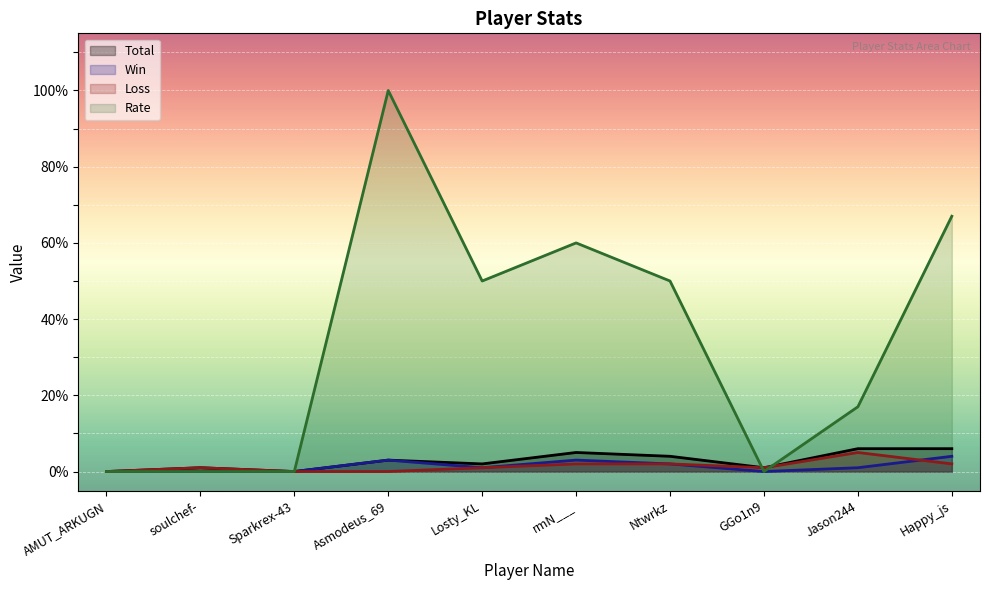

Reading left to right, extract all data points from this chart.

Total: AMUT_ARKUGN=0	soulchef-=1	Sparkrex-43=0	Asmodeus_69=3	Losty_KL=2	rmN___=5	Ntwrkz=4	GGo1n9=1	Jason244=6	Happy_js=6
Win: AMUT_ARKUGN=0	soulchef-=0	Sparkrex-43=0	Asmodeus_69=3	Losty_KL=1	rmN___=3	Ntwrkz=2	GGo1n9=0	Jason244=1	Happy_js=4
Loss: AMUT_ARKUGN=0	soulchef-=1	Sparkrex-43=0	Asmodeus_69=0	Losty_KL=1	rmN___=2	Ntwrkz=2	GGo1n9=1	Jason244=5	Happy_js=2
Rate: AMUT_ARKUGN=0	soulchef-=0	Sparkrex-43=0	Asmodeus_69=100	Losty_KL=50	rmN___=60	Ntwrkz=50	GGo1n9=0	Jason244=17	Happy_js=67